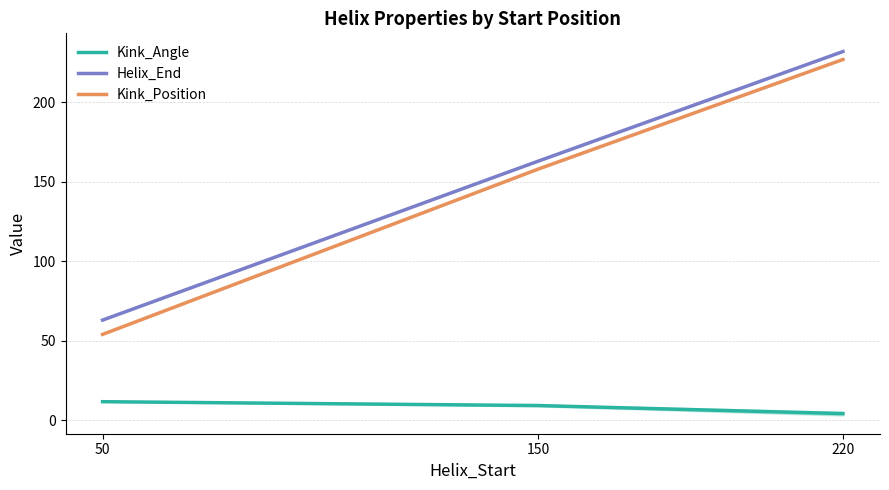

Reading left to right, what are all the values shown in this chart?

Kink_Angle: 50=11.7	150=9.2	220=4.2
Helix_End: 50=63.0	150=163.0	220=232.0
Kink_Position: 50=54.0	150=158.0	220=227.0